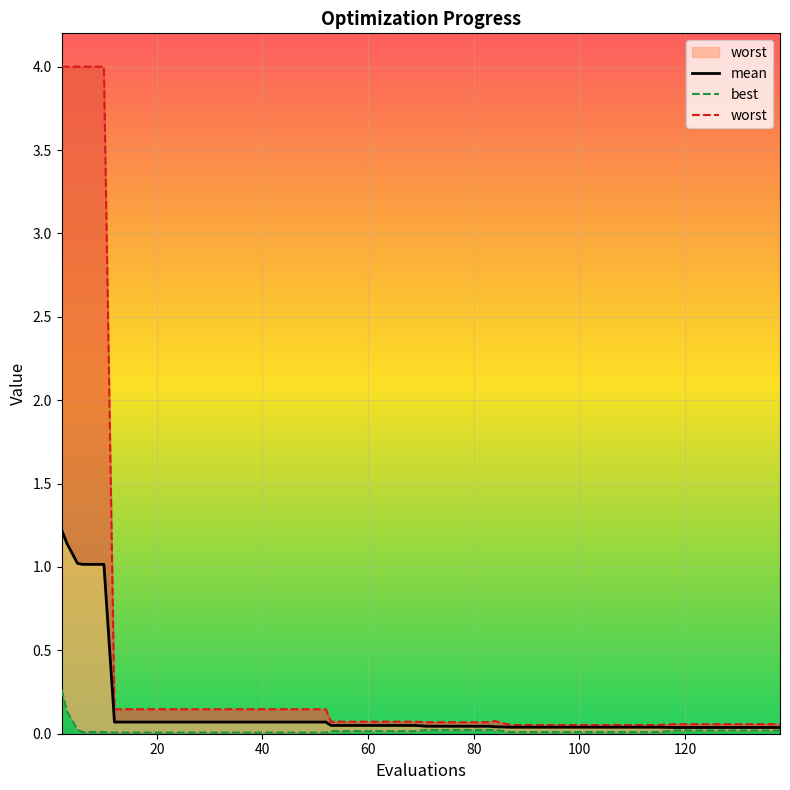

True or false: worst has a value of 0.1 at 37.

False